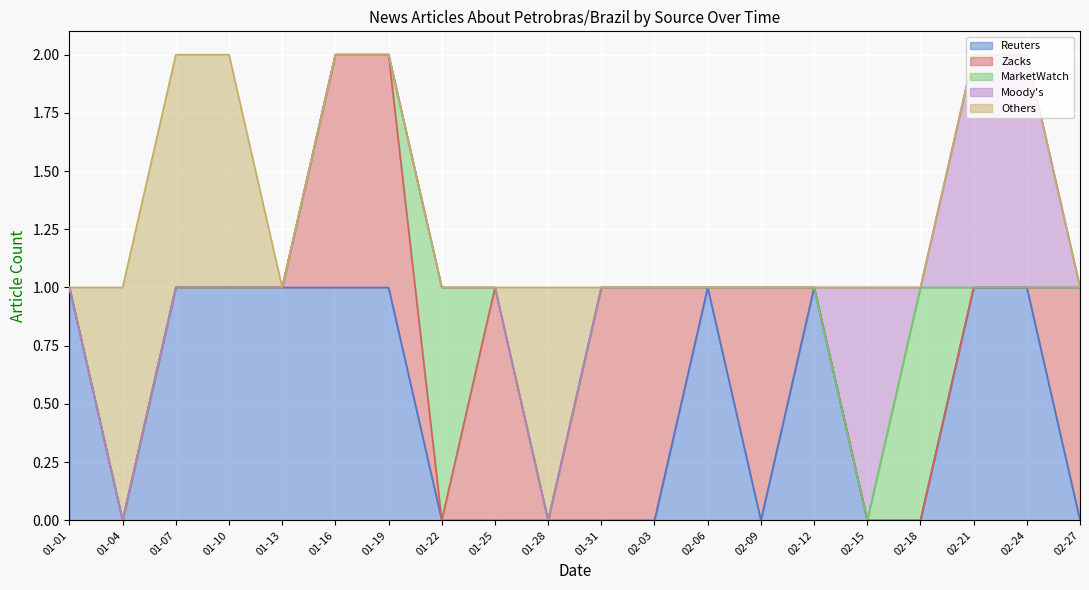

Reading left to right, extract all data points from this chart.

Reuters: 2022-01-01=1	2022-01-04=0	2022-01-07=1	2022-01-10=1	2022-01-13=1	2022-01-16=1	2022-01-19=1	2022-01-22=0	2022-01-25=0	2022-01-28=0	2022-01-31=0	2022-02-03=0	2022-02-06=1	2022-02-09=0	2022-02-12=1	2022-02-15=0	2022-02-18=0	2022-02-21=1	2022-02-24=1	2022-02-27=0
Zacks: 2022-01-01=0	2022-01-04=0	2022-01-07=0	2022-01-10=0	2022-01-13=0	2022-01-16=1	2022-01-19=1	2022-01-22=0	2022-01-25=1	2022-01-28=0	2022-01-31=1	2022-02-03=1	2022-02-06=0	2022-02-09=1	2022-02-12=0	2022-02-15=0	2022-02-18=0	2022-02-21=0	2022-02-24=0	2022-02-27=1
MarketWatch: 2022-01-01=0	2022-01-04=0	2022-01-07=0	2022-01-10=0	2022-01-13=0	2022-01-16=0	2022-01-19=0	2022-01-22=1	2022-01-25=0	2022-01-28=0	2022-01-31=0	2022-02-03=0	2022-02-06=0	2022-02-09=0	2022-02-12=0	2022-02-15=0	2022-02-18=1	2022-02-21=0	2022-02-24=0	2022-02-27=0
Moody's: 2022-01-01=0	2022-01-04=0	2022-01-07=0	2022-01-10=0	2022-01-13=0	2022-01-16=0	2022-01-19=0	2022-01-22=0	2022-01-25=0	2022-01-28=0	2022-01-31=0	2022-02-03=0	2022-02-06=0	2022-02-09=0	2022-02-12=0	2022-02-15=1	2022-02-18=0	2022-02-21=1	2022-02-24=1	2022-02-27=0
Others: 2022-01-01=0	2022-01-04=1	2022-01-07=1	2022-01-10=1	2022-01-13=0	2022-01-16=0	2022-01-19=0	2022-01-22=0	2022-01-25=0	2022-01-28=1	2022-01-31=0	2022-02-03=0	2022-02-06=0	2022-02-09=0	2022-02-12=0	2022-02-15=0	2022-02-18=0	2022-02-21=0	2022-02-24=0	2022-02-27=0